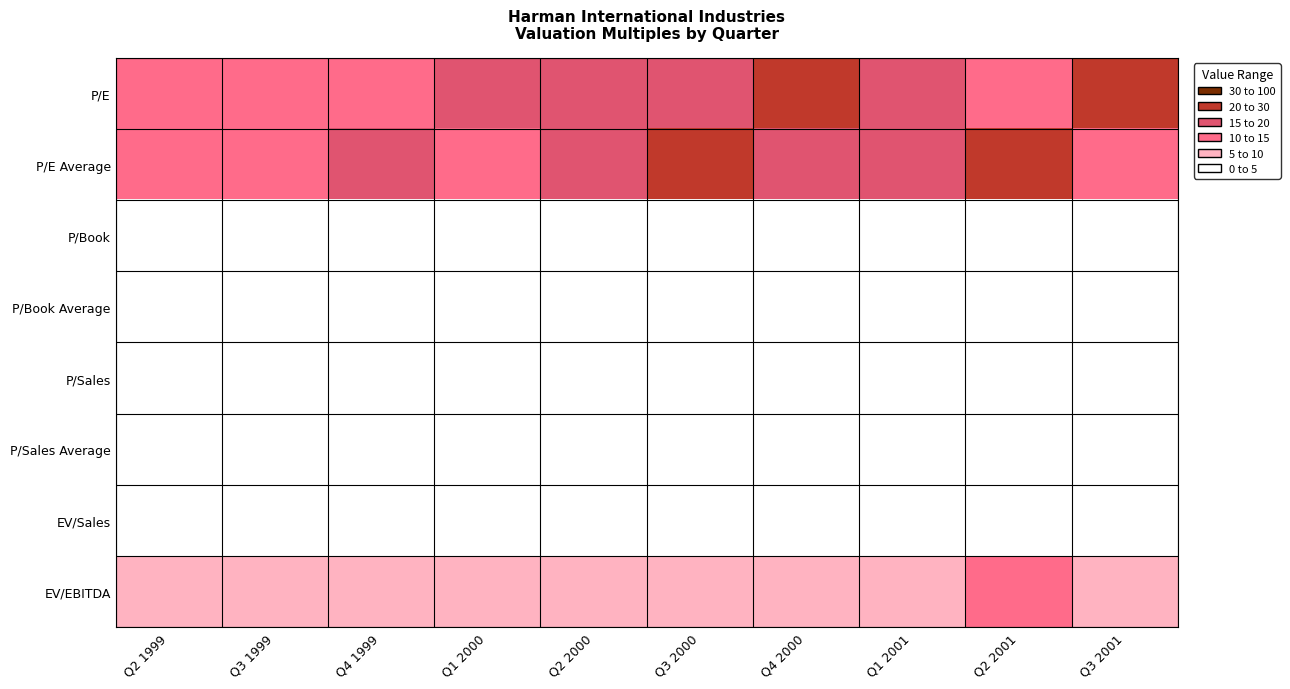

What is the greatest value displayed?

22.0